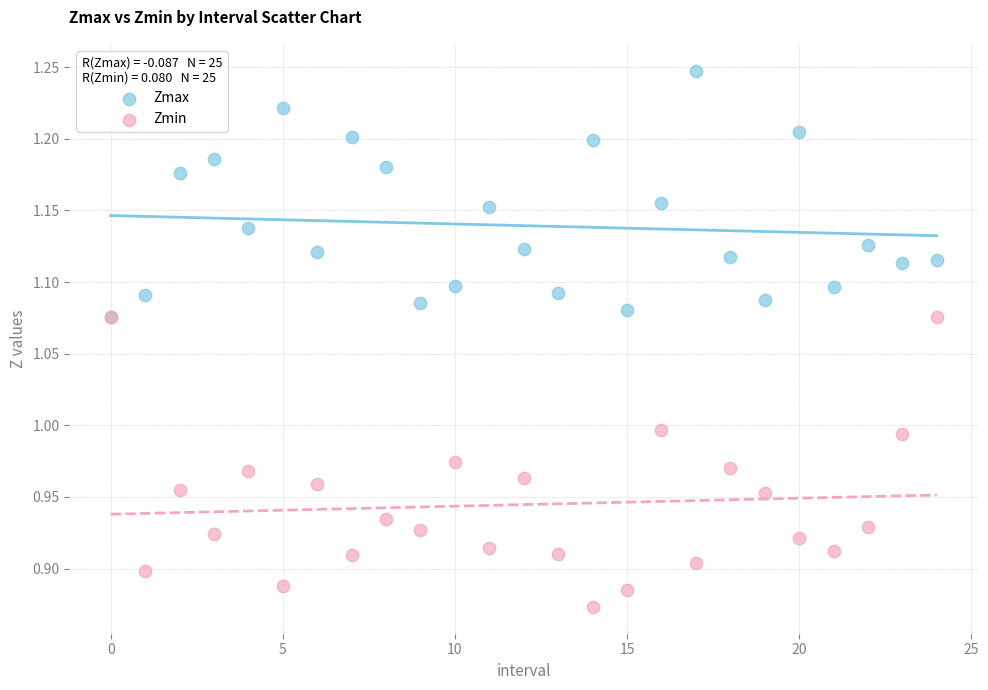

Which series has the largest Y range (max minus min)?

Zmin